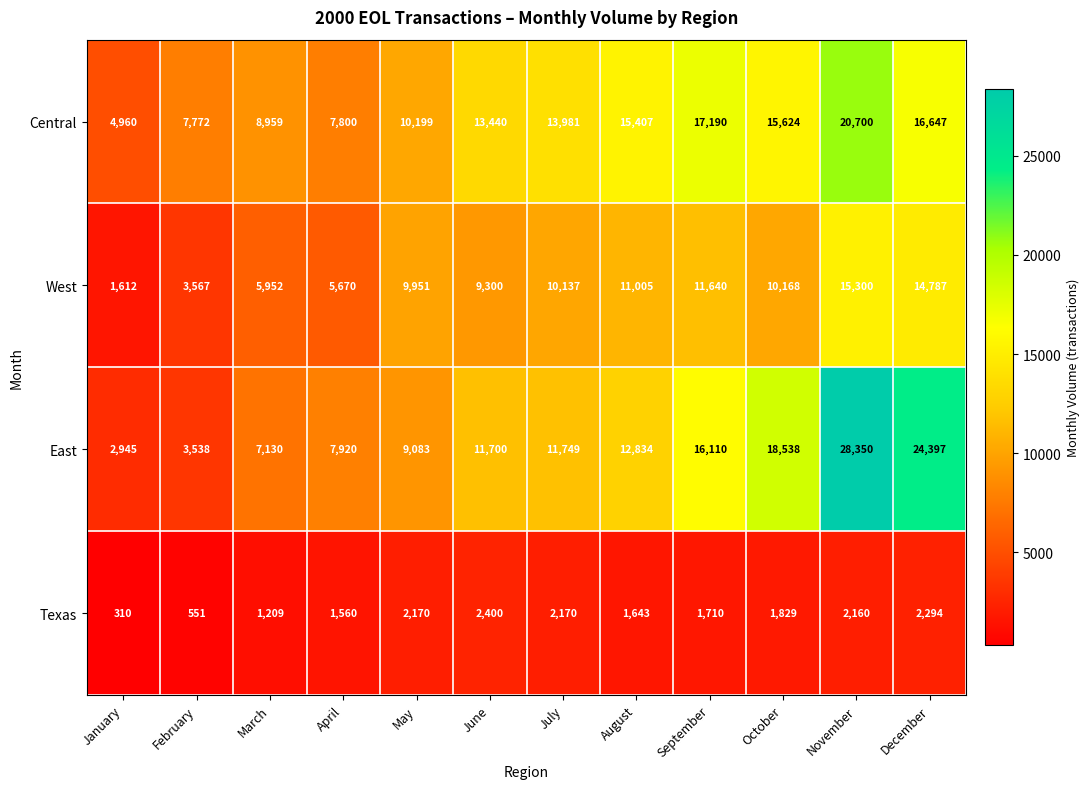

What is the greatest value displayed?

28350